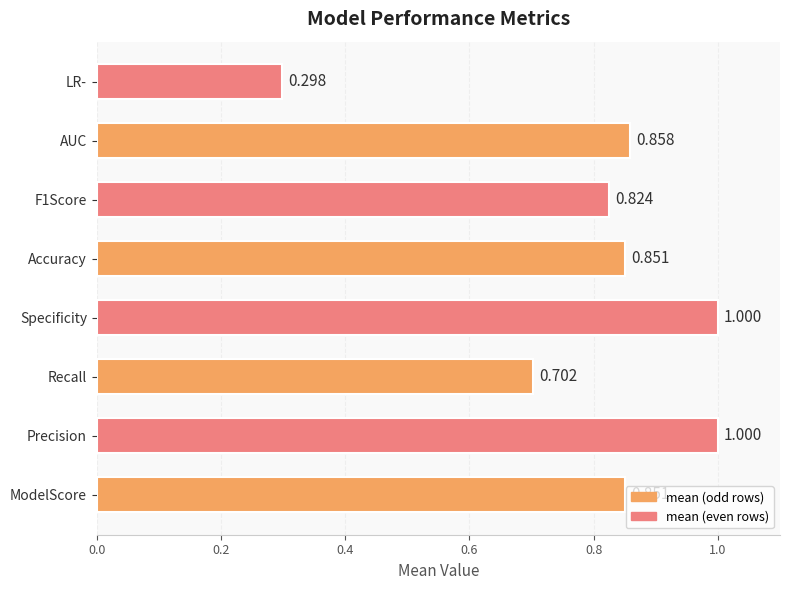

At which category does the chart reach its minimum across all series?

LR-